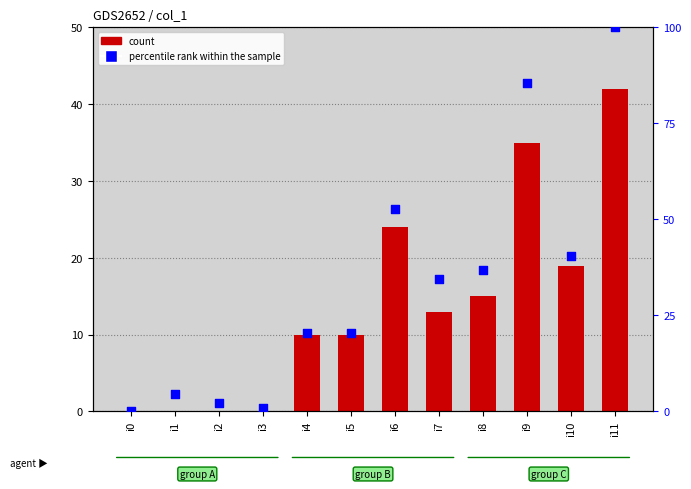

What is the total value across all series at i5?

30.4